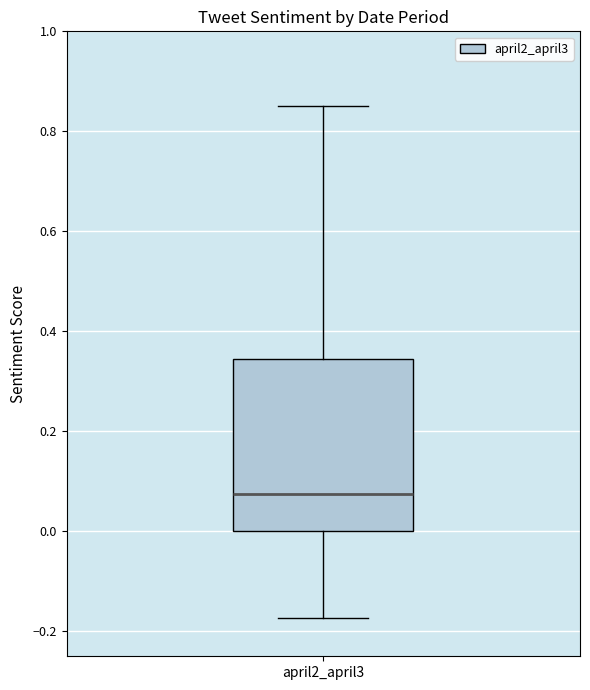

Transcribe this box plot: give where the median line is, the range the box spans, and where the two whiskers end, as read against the y-axis. The values are not printed on the chart, so give them approximately, as read against the axis.

median 0.08, box 0.00 to 0.34, whiskers -0.18 to 0.86